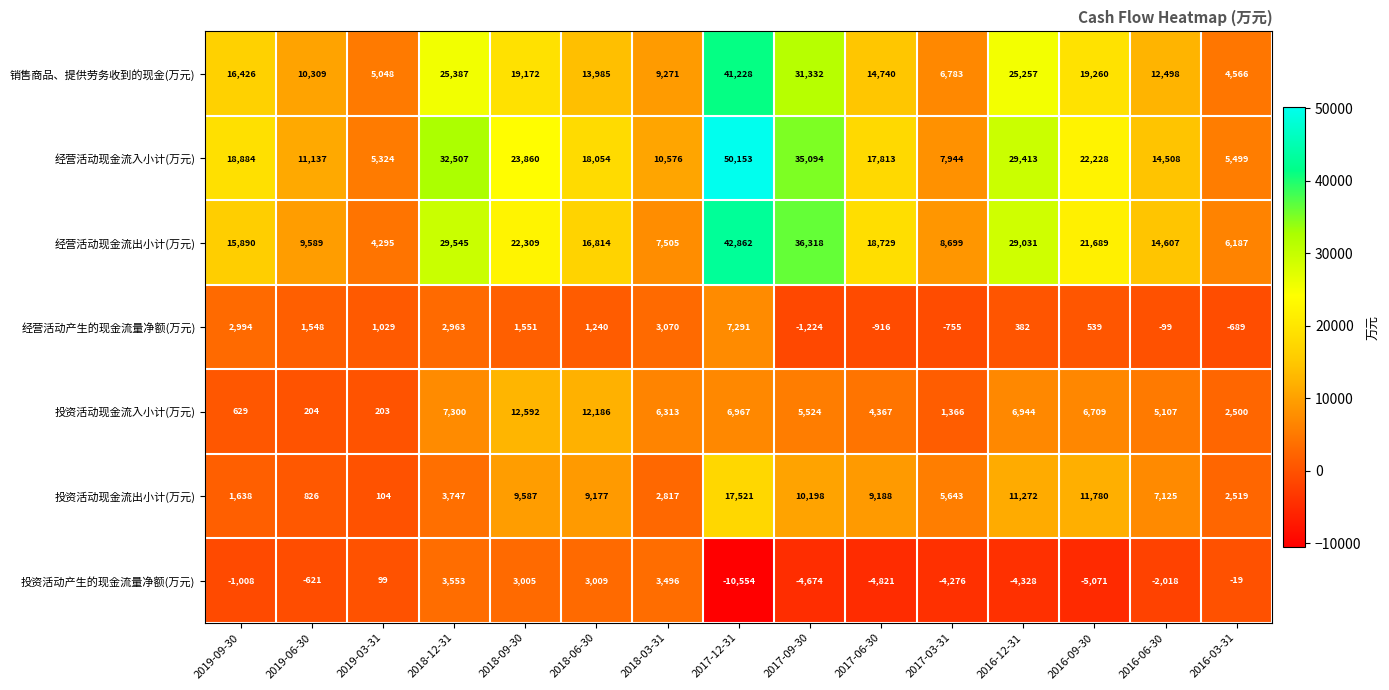

What is the difference between the 经营活动现金流出小计(万元) values at 2017-09-30 and 2019-03-31?

32023